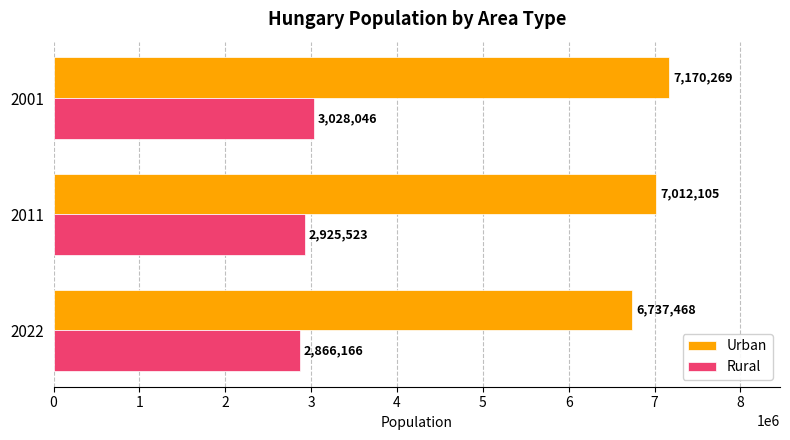

What is the lowest value of the Rural series?

2866166